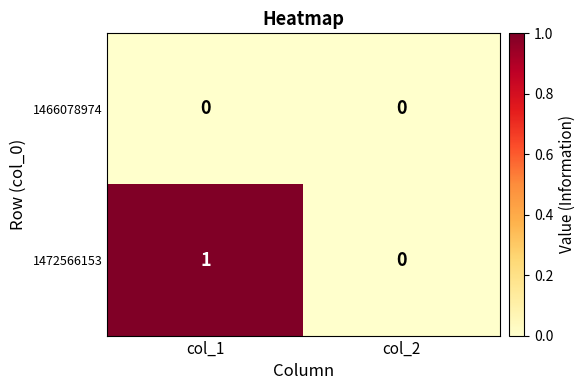

List the labels in order of 1472566153 value, largest first.

col_1, col_2